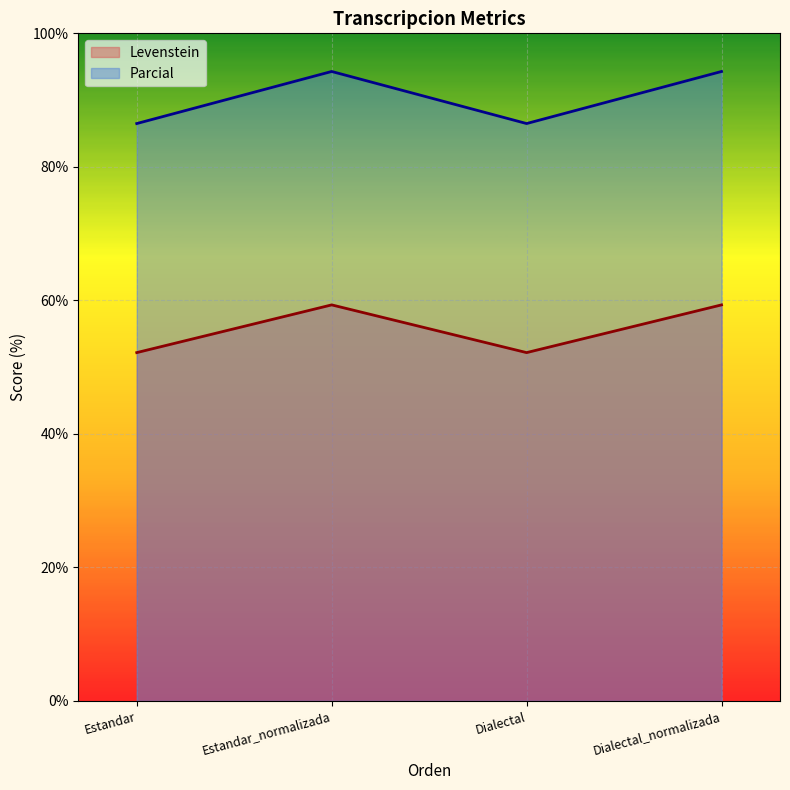

Which series has the largest total across all categories?

Parcial